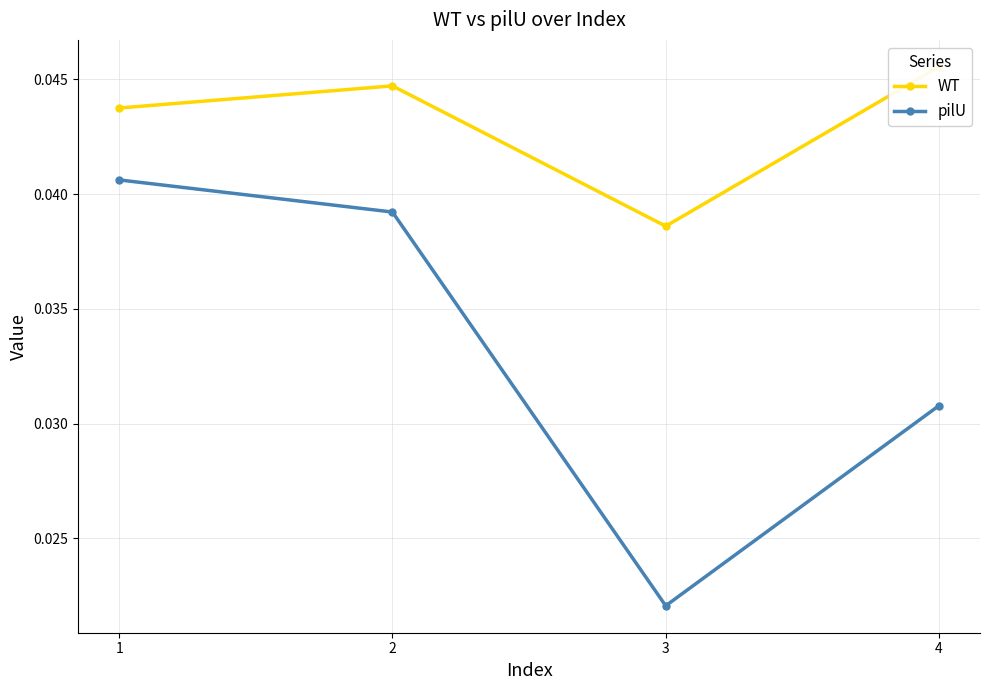

What are all the series names shown in the legend?

WT, pilU